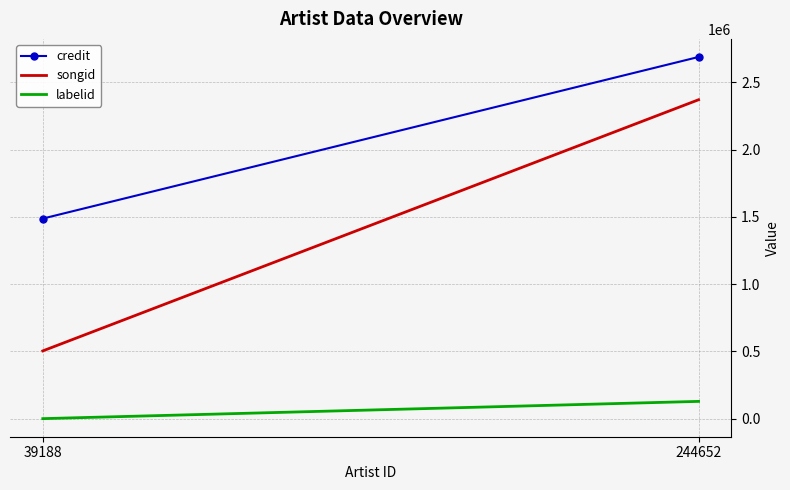

List the series in order of their overall mean, lowest first.

labelid, songid, credit